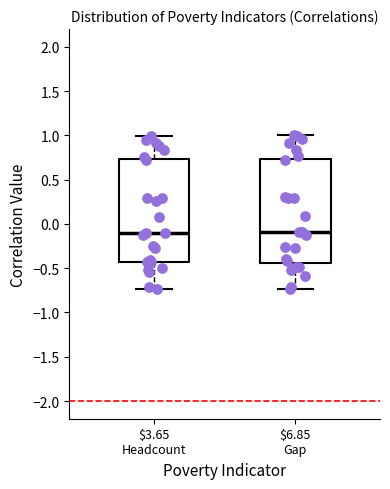

Reading left to right, transcribe this box plot: for each box, give where its median line is, the range the box spans, and where its two whiskers end, as read against the y-axis. The values are not printed on the chart, so give them approximately, as read against the axis.

$3.65 Headcount: median -0.10, box -0.45 to 0.75, whiskers -0.75 to 1.00
$6.85 Gap: median -0.10, box -0.45 to 0.75, whiskers -0.75 to 1.00